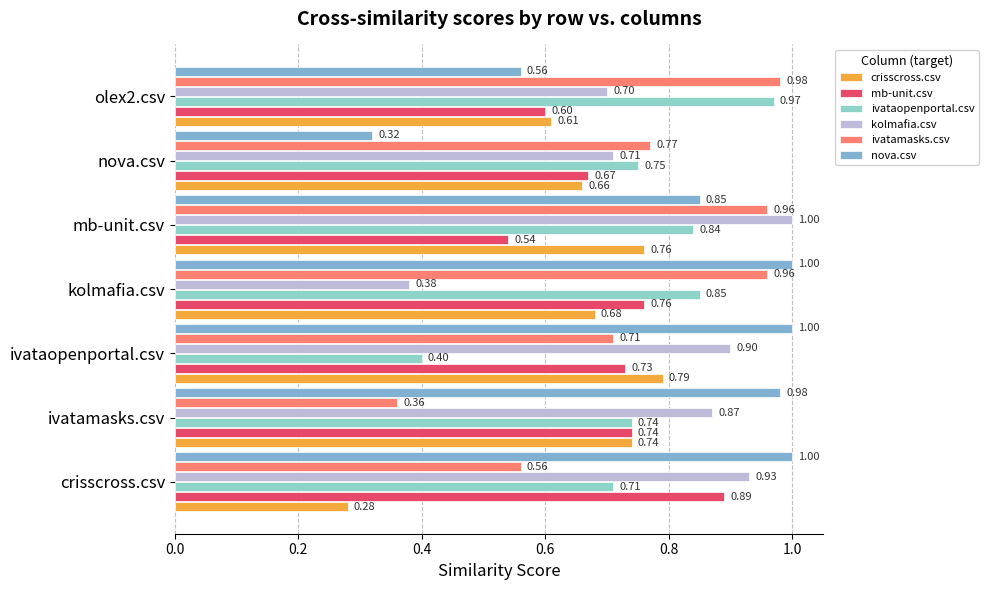

What is the highest value of the ivatamasks.csv series?

1.0